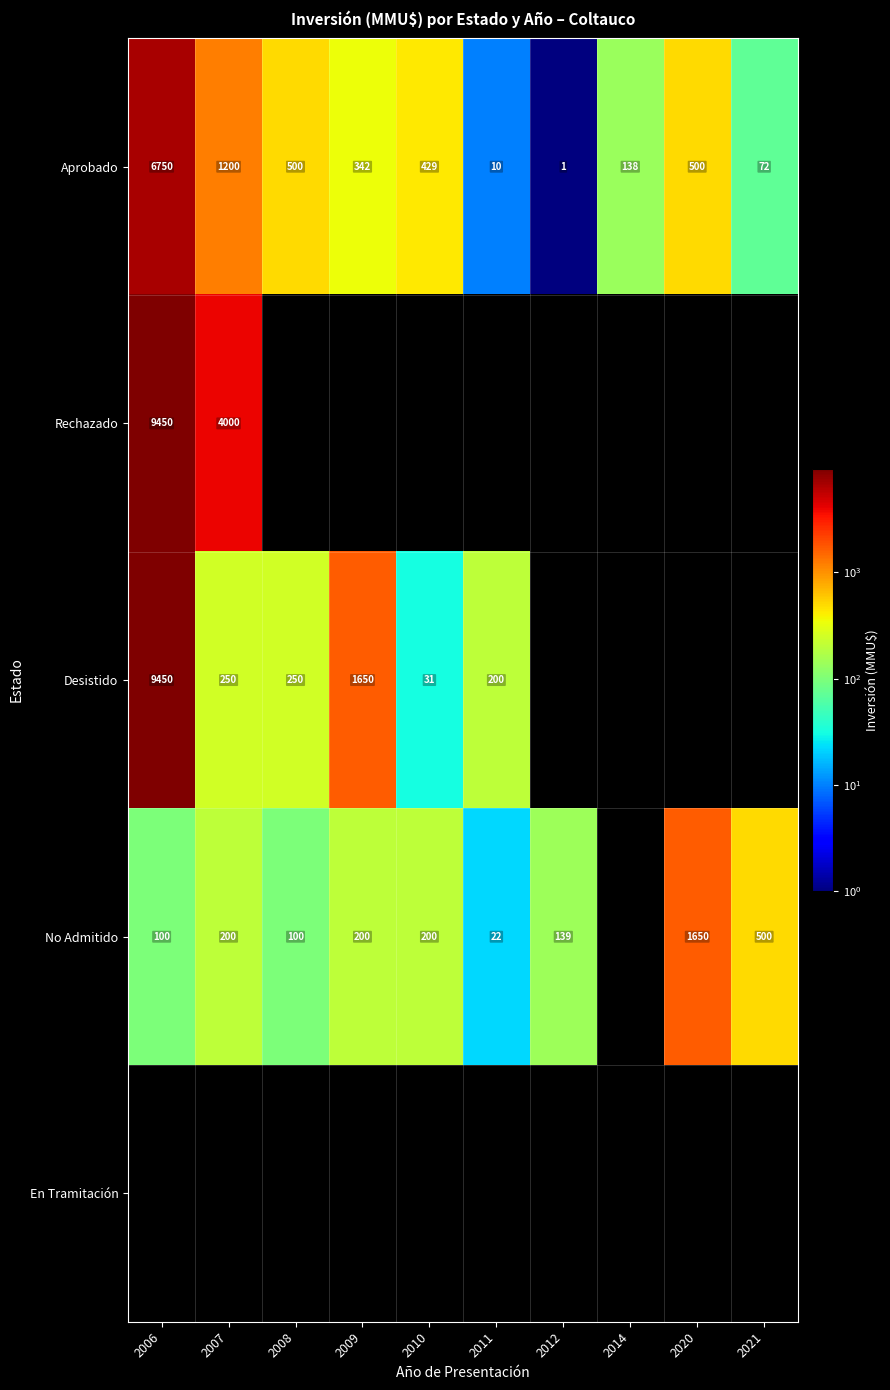

Read the Aprobado value at 2008.

500